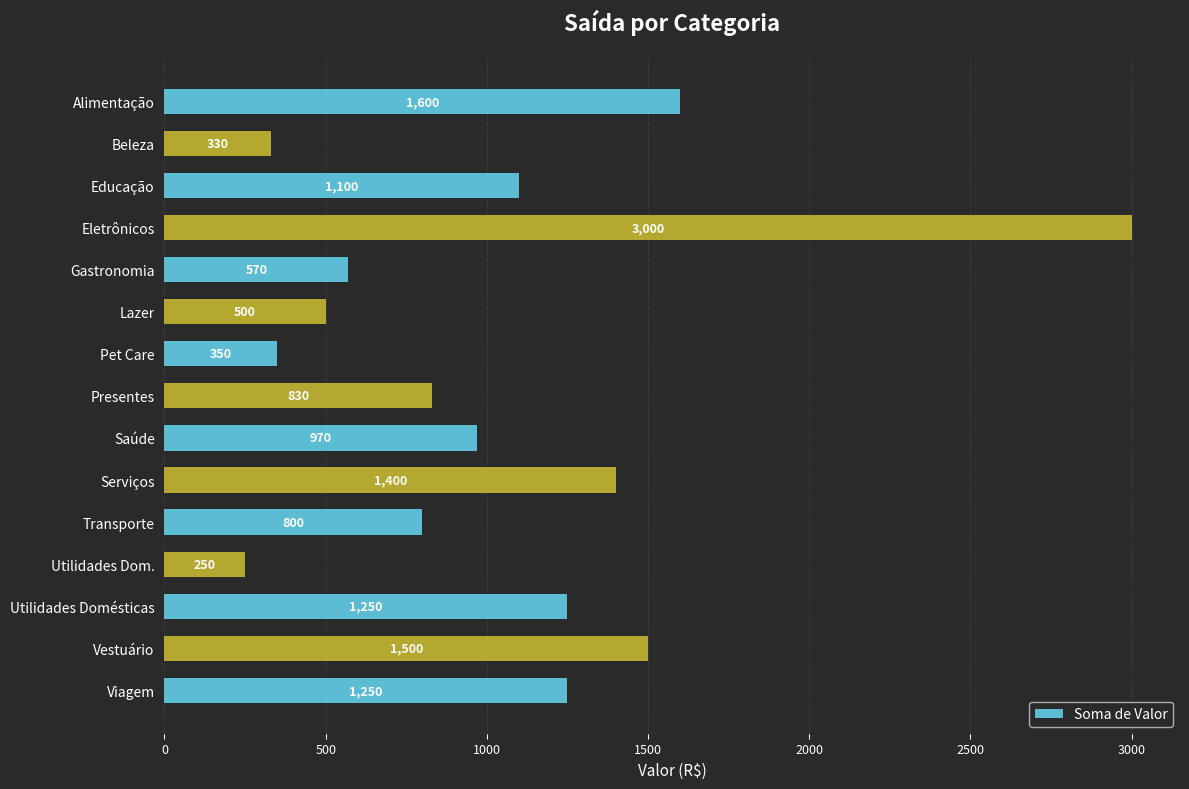

Reading bottom to top, what are all the values shown in this chart?

1250	1500	1250	250	800	1400	970	830	350	500	570	3000	1100	330	1600